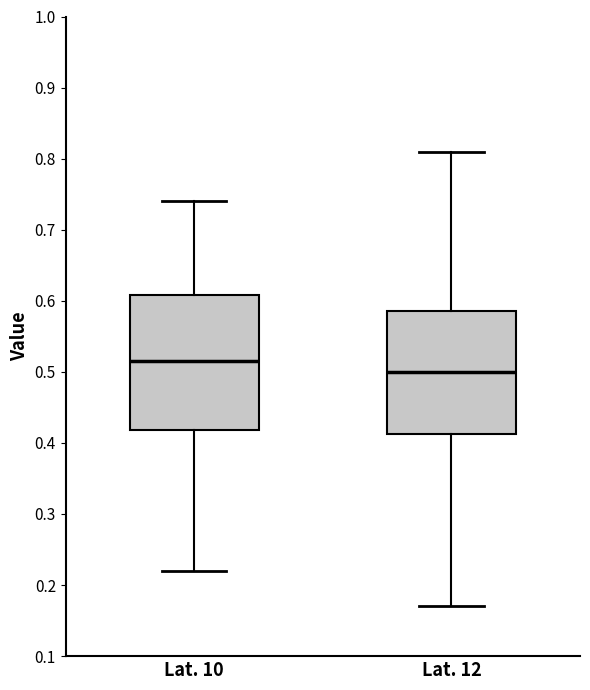

Which box is the tallest, from its lower edge to its upper edge?

Lat. 10